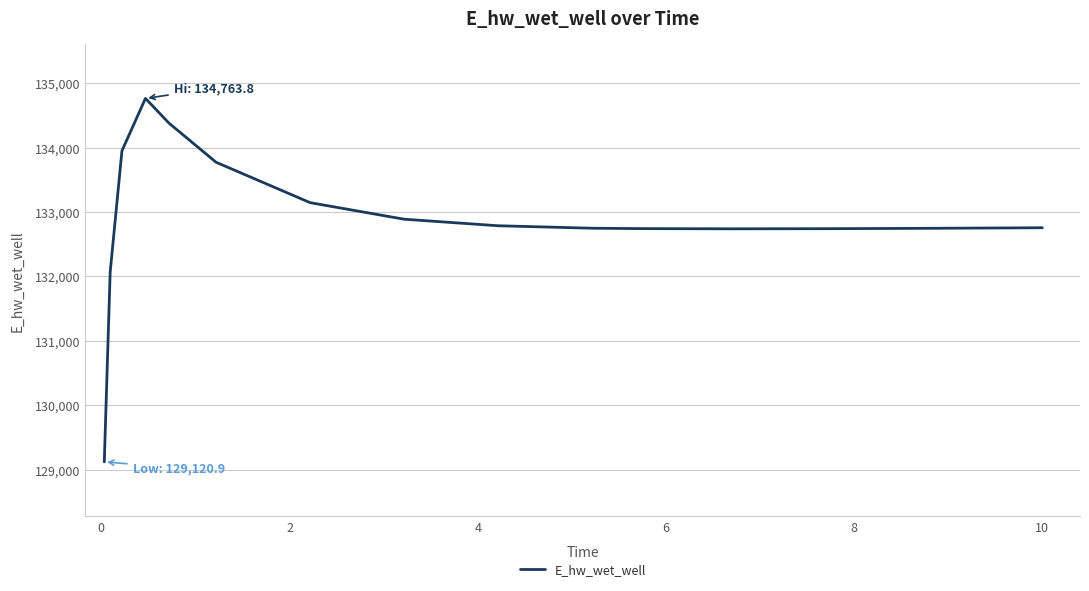

What is the minimum value shown in the chart?

129120.9